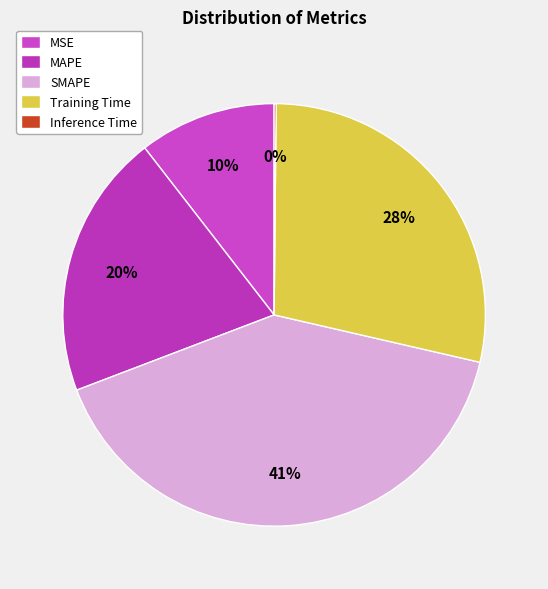

Count the number of slices in the pie.

5